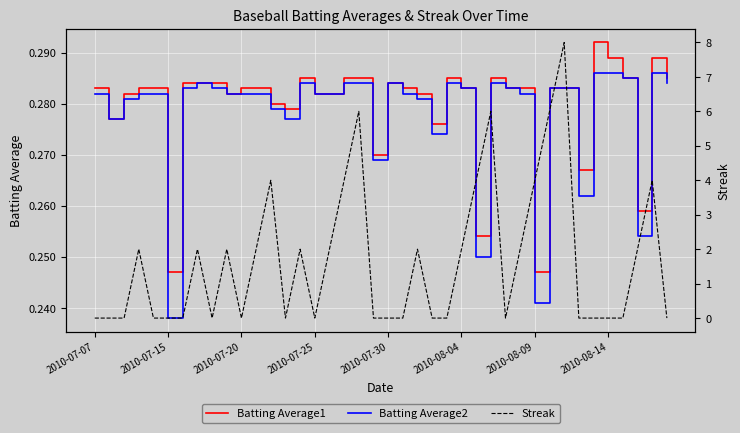

Reading left to right, list all the values displayed in this chart.

Batting Average1: 0.3	0.3	0.3	0.3	0.3	0.2	0.3	0.3	0.3	0.3	0.3	0.3	0.3	0.3	0.3	0.3	0.3	0.3	0.3	0.3	0.3	0.3	0.3	0.3	0.3	0.3	0.3	0.3	0.3	0.3	0.2	0.3	0.3	0.3	0.3	0.3	0.3	0.3	0.3	0.3
Batting Average2: 0.3	0.3	0.3	0.3	0.3	0.2	0.3	0.3	0.3	0.3	0.3	0.3	0.3	0.3	0.3	0.3	0.3	0.3	0.3	0.3	0.3	0.3	0.3	0.3	0.3	0.3	0.2	0.3	0.3	0.3	0.2	0.3	0.3	0.3	0.3	0.3	0.3	0.3	0.3	0.3
Streak: 0.0	0.0	0.0	2.0	0.0	0.0	0.0	2.0	0.0	2.0	0.0	2.0	4.0	0.0	2.0	0.0	2.0	4.0	6.0	0.0	0.0	0.0	2.0	0.0	0.0	2.0	4.0	6.0	0.0	2.0	4.0	6.0	8.0	0.0	0.0	0.0	0.0	2.0	4.0	0.0